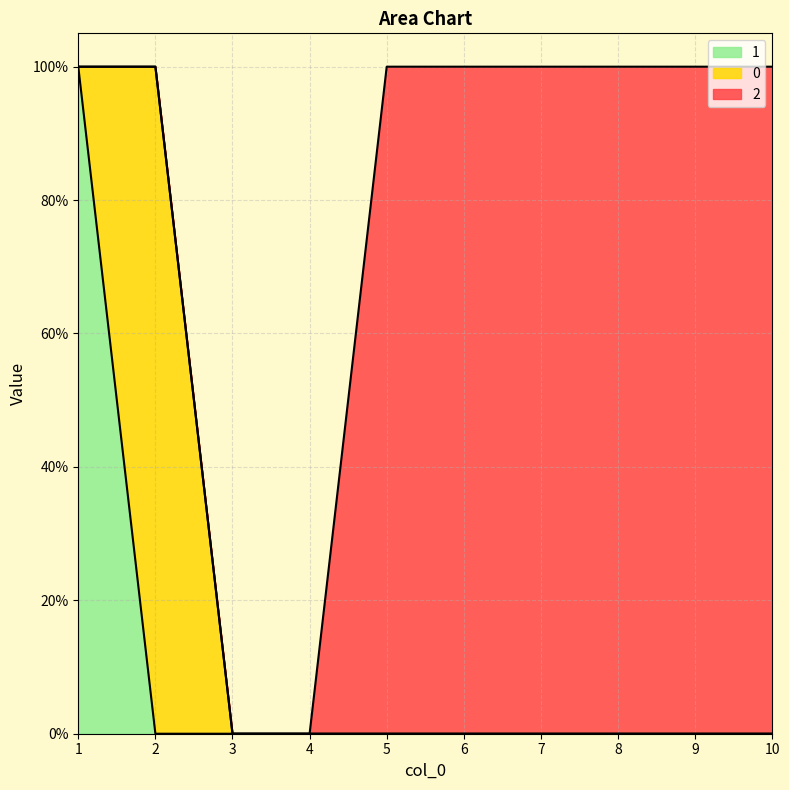

How many values in the 0 series exceed 0?

1